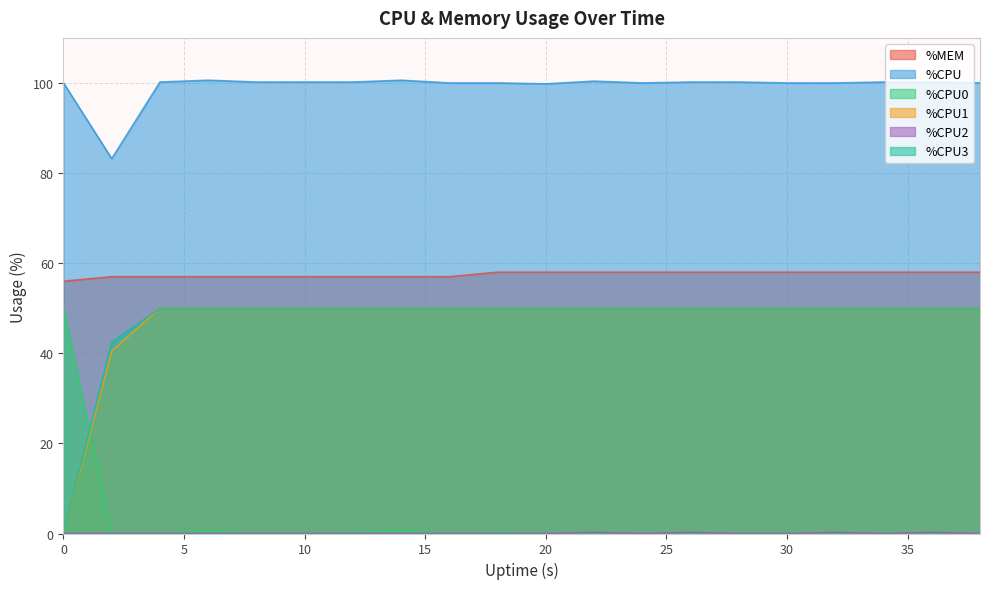

Reading left to right, what are all the values shown in this chart?

%MEM: 56.0	57.0	57.0	57.0	57.0	57.0	57.0	57.0	57.0	58.0	58.0	58.0	58.0	58.0	58.0	58.0	58.0	58.0	58.0	58.0
%CPU: 100.0	83.2	100.2	100.6	100.2	100.2	100.2	100.6	100.0	100.0	99.8	100.4	100.0	100.2	100.2	100.0	100.0	100.2	100.2	100.0
%CPU0: 50.0	0.0	0.0	0.8	0.0	0.0	0.2	0.8	0.0	0.2	0.0	0.0	0.0	0.0	0.0	0.0	0.0	0.0	0.0	0.0
%CPU1: 0.0	40.5	50.0	50.0	50.0	50.0	50.0	50.0	50.0	50.0	50.0	50.0	50.0	50.0	50.0	50.0	50.0	50.0	50.0	50.0
%CPU2: 0.0	0.0	0.0	0.0	0.0	0.0	0.0	0.0	0.0	0.0	0.0	0.2	0.0	0.2	0.0	0.0	0.2	0.0	0.2	0.0
%CPU3: 0.0	42.5	50.0	50.0	50.0	50.0	50.0	50.0	50.0	50.0	50.0	50.0	50.0	50.0	50.0	50.0	50.0	50.0	50.0	50.0